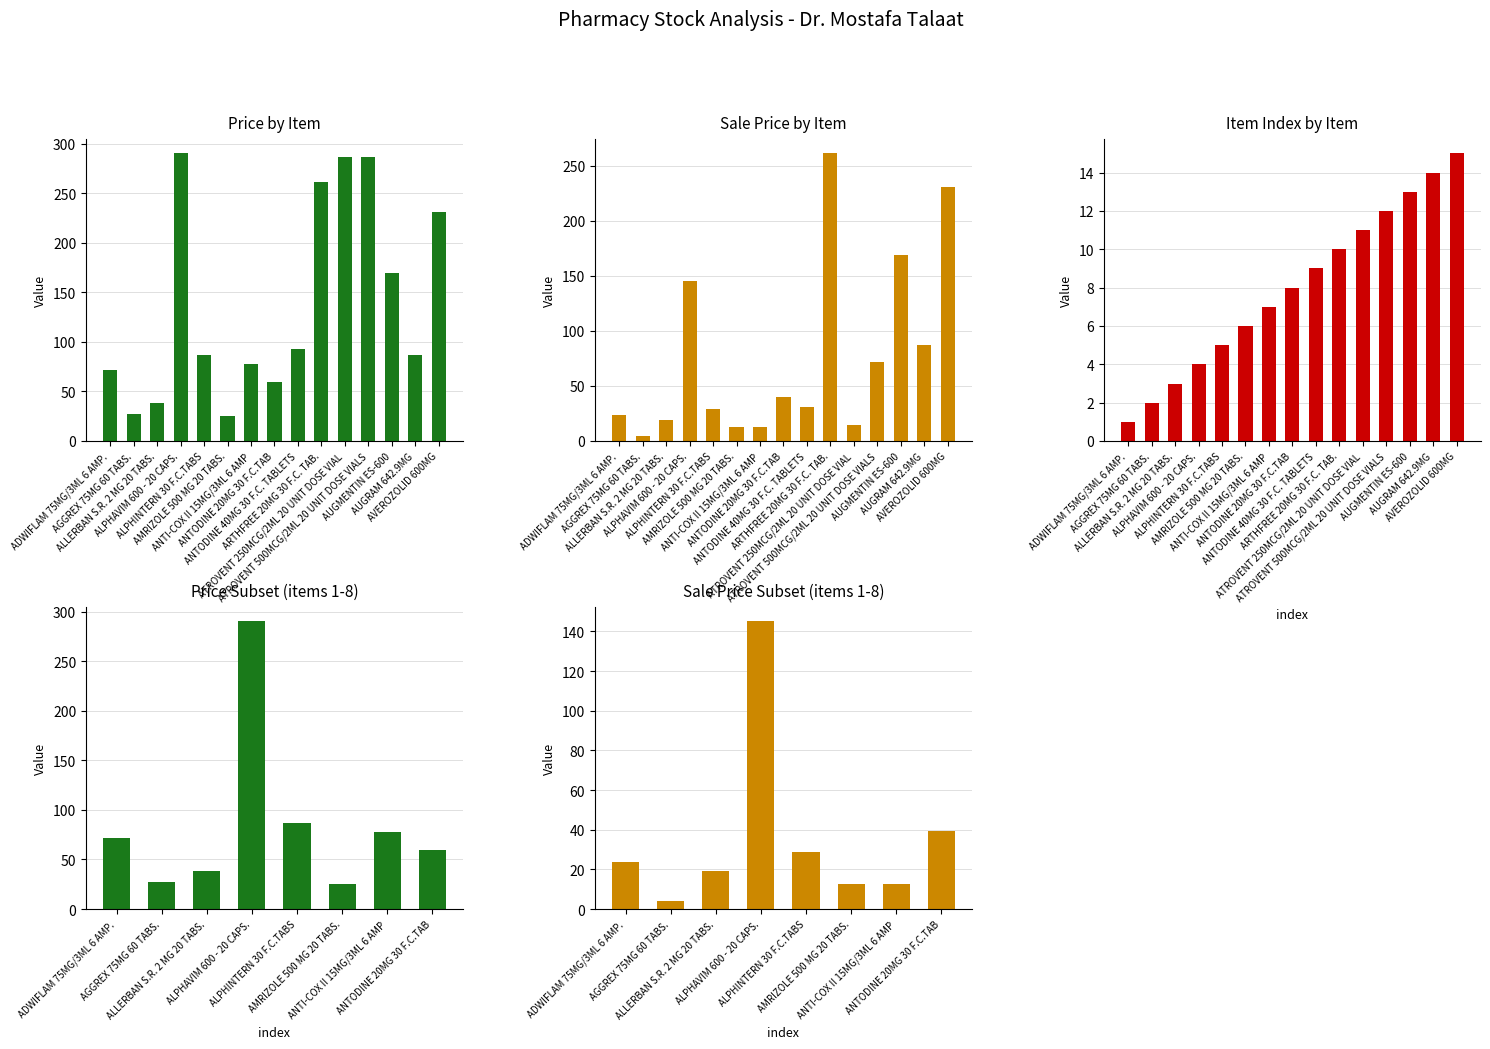

At which label does Row No. (م) reach its minimum?

ADWIFLAM 75MG/3ML 6 AMP.